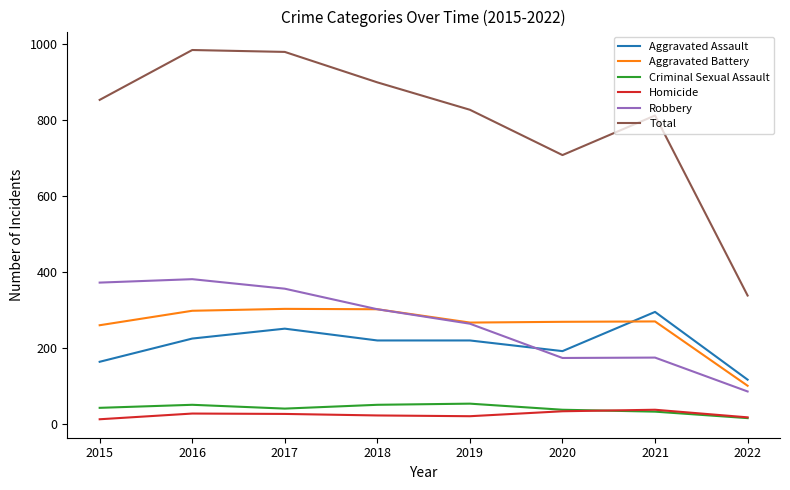

The Aggravated Battery series shows 270 at 2021. True or false?

True